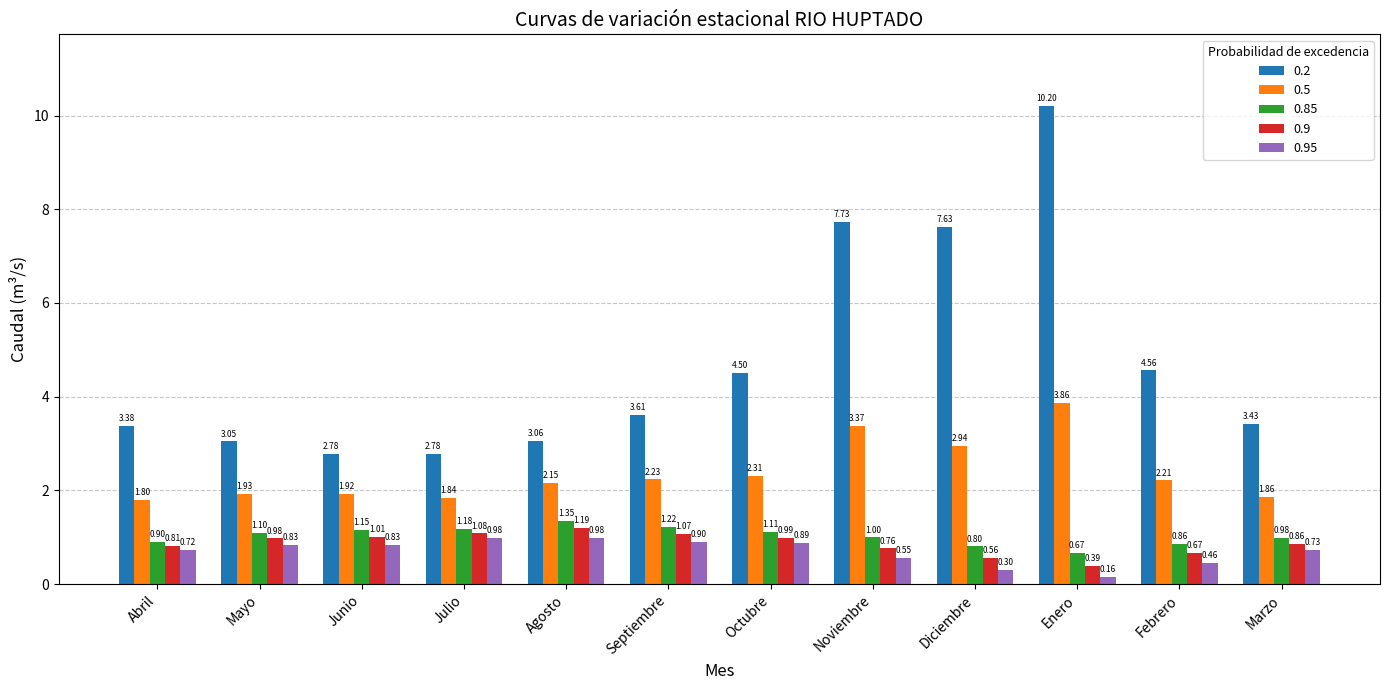

What is the label of the 12th bar from the left?

Marzo